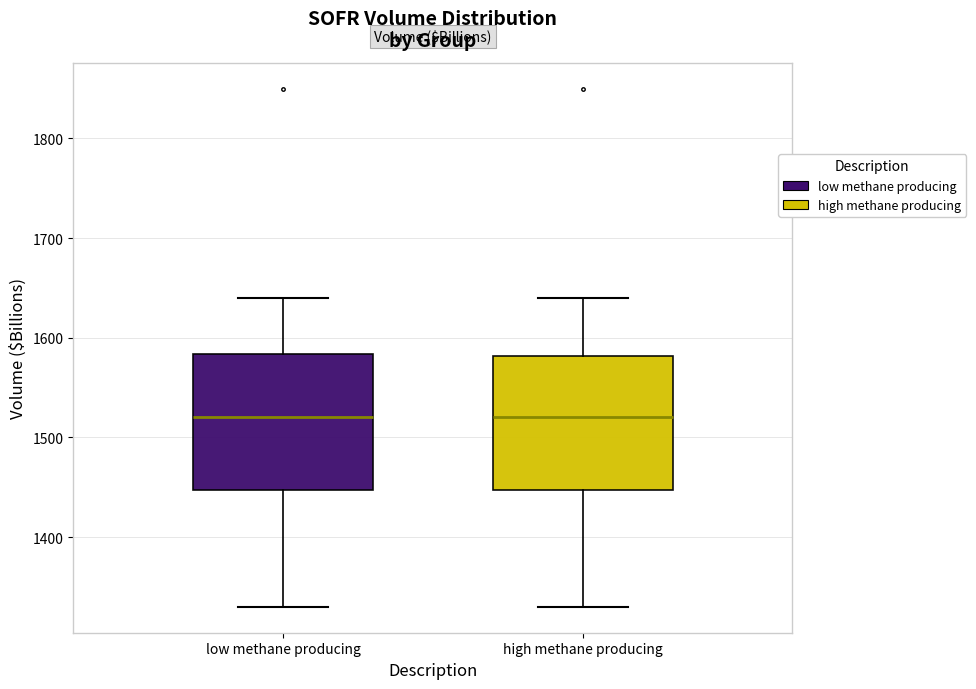

Reading left to right, read every box against the y-axis: the position of its median line, the range the box covers, and the ends of its whiskers. The values are not printed on the chart, so give them approximately, as read against the axis.

low methane producing: median 1520, box 1450 to 1580, whiskers 1330 to 1640
high methane producing: median 1520, box 1450 to 1580, whiskers 1330 to 1640